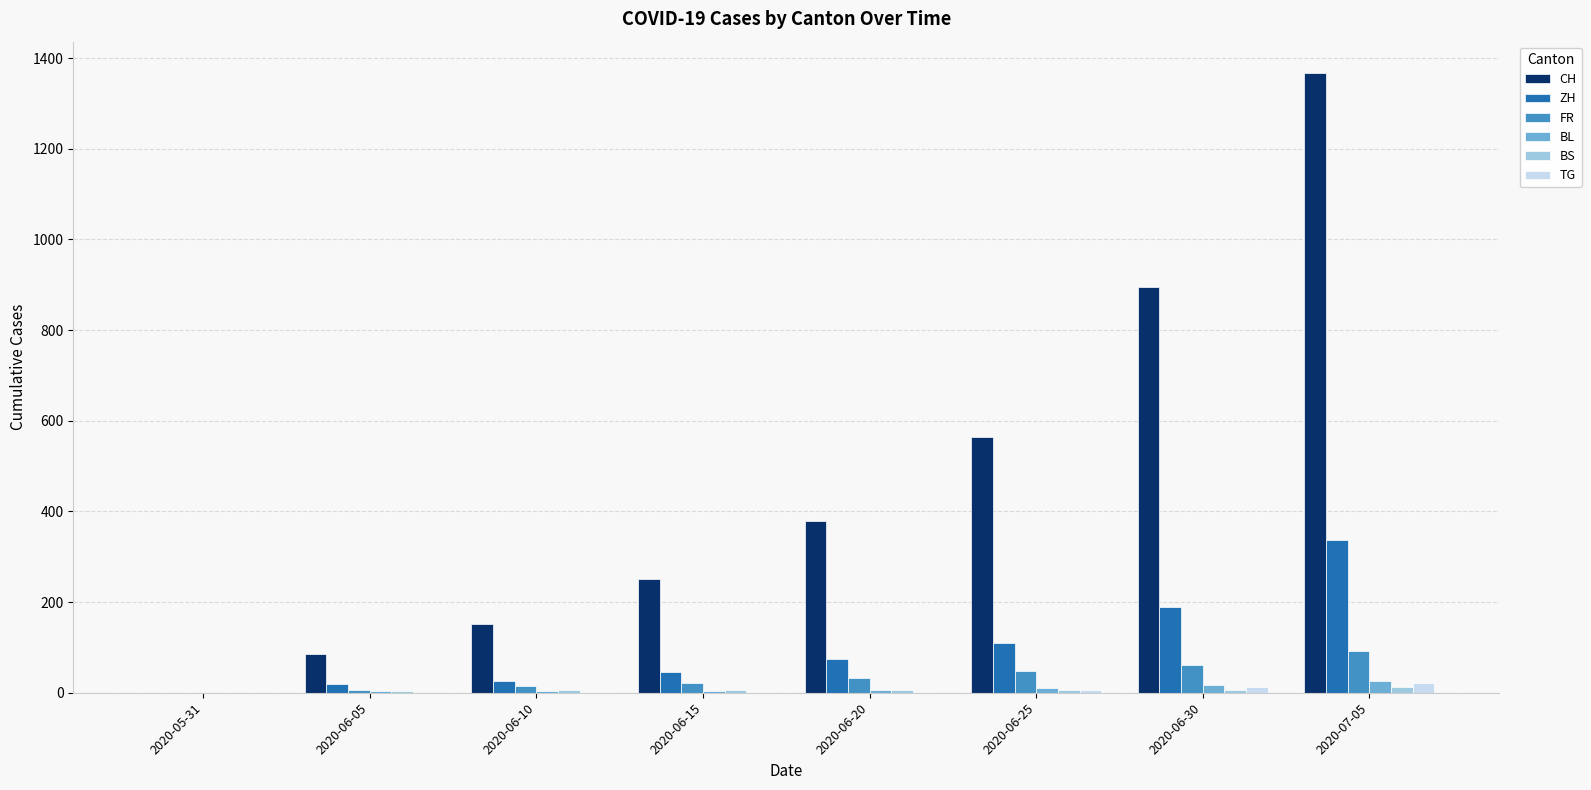

What is the sum of the TG values at 2020-06-15 and 2020-07-05?

22